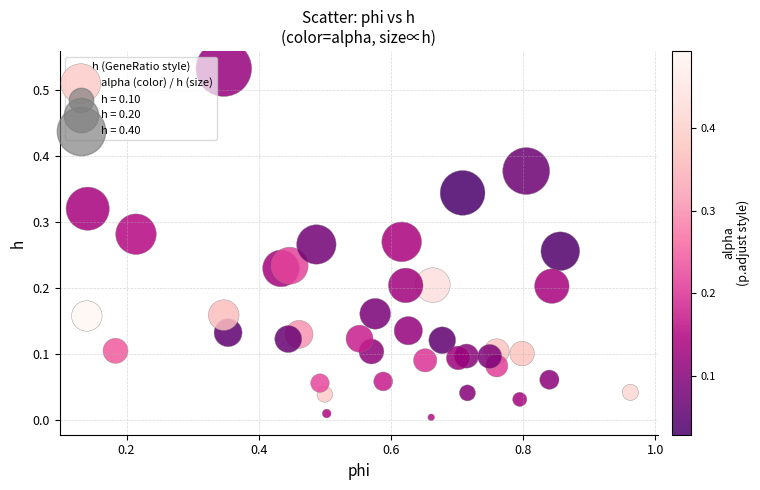

What is the range of X values (max minus min)?

0.8